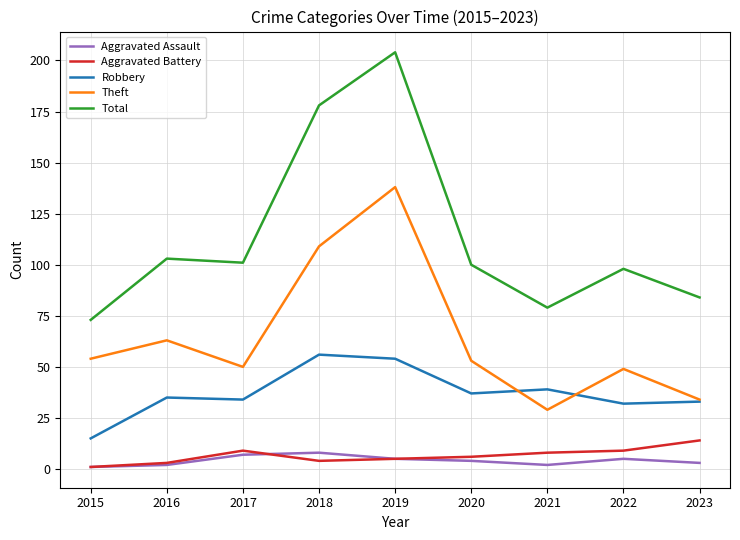

True or false: Aggravated Assault and Total intersect in this chart.

False